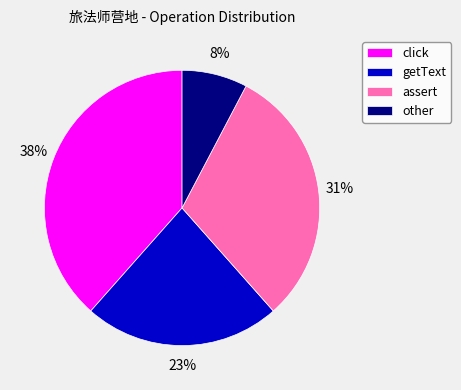

To the nearest percent, what is the average slice percentage?

25%